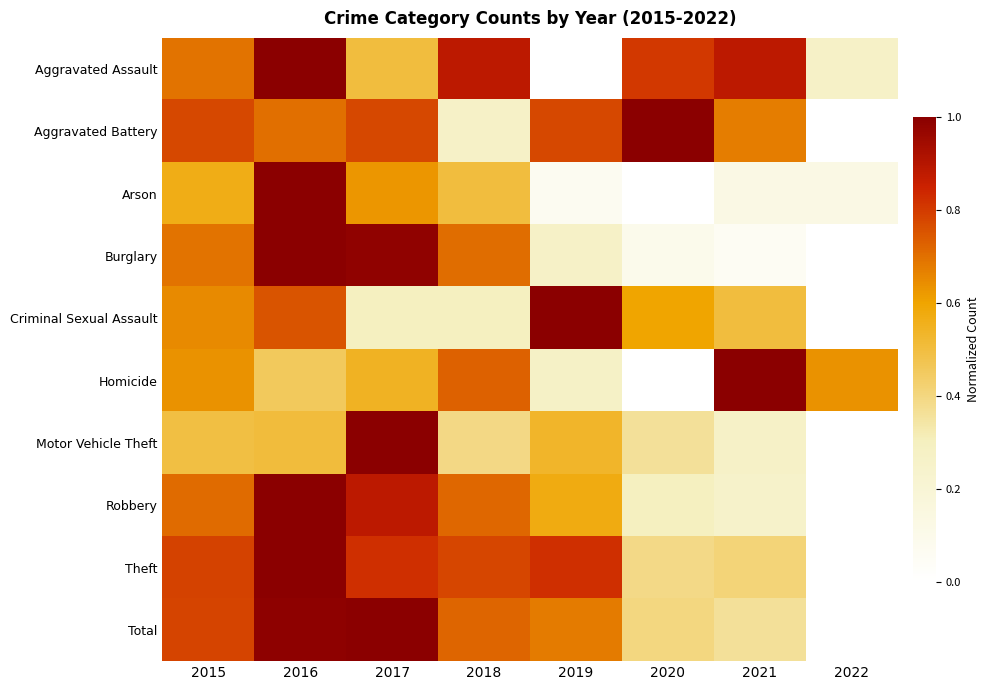

Reading left to right, transcribe all the data shown in this chart.

Aggravated Assault: 2015=0.7	2016=1.0	2017=0.5	2018=0.9	2019=0.0	2020=0.8	2021=0.9	2022=0.3
Aggravated Battery: 2015=0.8	2016=0.7	2017=0.8	2018=0.3	2019=0.8	2020=1.0	2021=0.7	2022=0.0
Arson: 2015=0.6	2016=1.0	2017=0.6	2018=0.5	2019=0.1	2020=0.0	2021=0.1	2022=0.1
Burglary: 2015=0.7	2016=1.0	2017=1.0	2018=0.7	2019=0.3	2020=0.1	2021=0.1	2022=0.0
Criminal Sexual Assault: 2015=0.7	2016=0.8	2017=0.3	2018=0.3	2019=1.0	2020=0.6	2021=0.5	2022=0.0
Homicide: 2015=0.6	2016=0.5	2017=0.5	2018=0.7	2019=0.3	2020=0.0	2021=1.0	2022=0.6
Motor Vehicle Theft: 2015=0.5	2016=0.5	2017=1.0	2018=0.4	2019=0.5	2020=0.4	2021=0.3	2022=0.0
Robbery: 2015=0.7	2016=1.0	2017=0.9	2018=0.7	2019=0.6	2020=0.3	2021=0.3	2022=0.0
Theft: 2015=0.8	2016=1.0	2017=0.8	2018=0.8	2019=0.8	2020=0.4	2021=0.4	2022=0.0
Total: 2015=0.8	2016=1.0	2017=1.0	2018=0.7	2019=0.7	2020=0.4	2021=0.4	2022=0.0